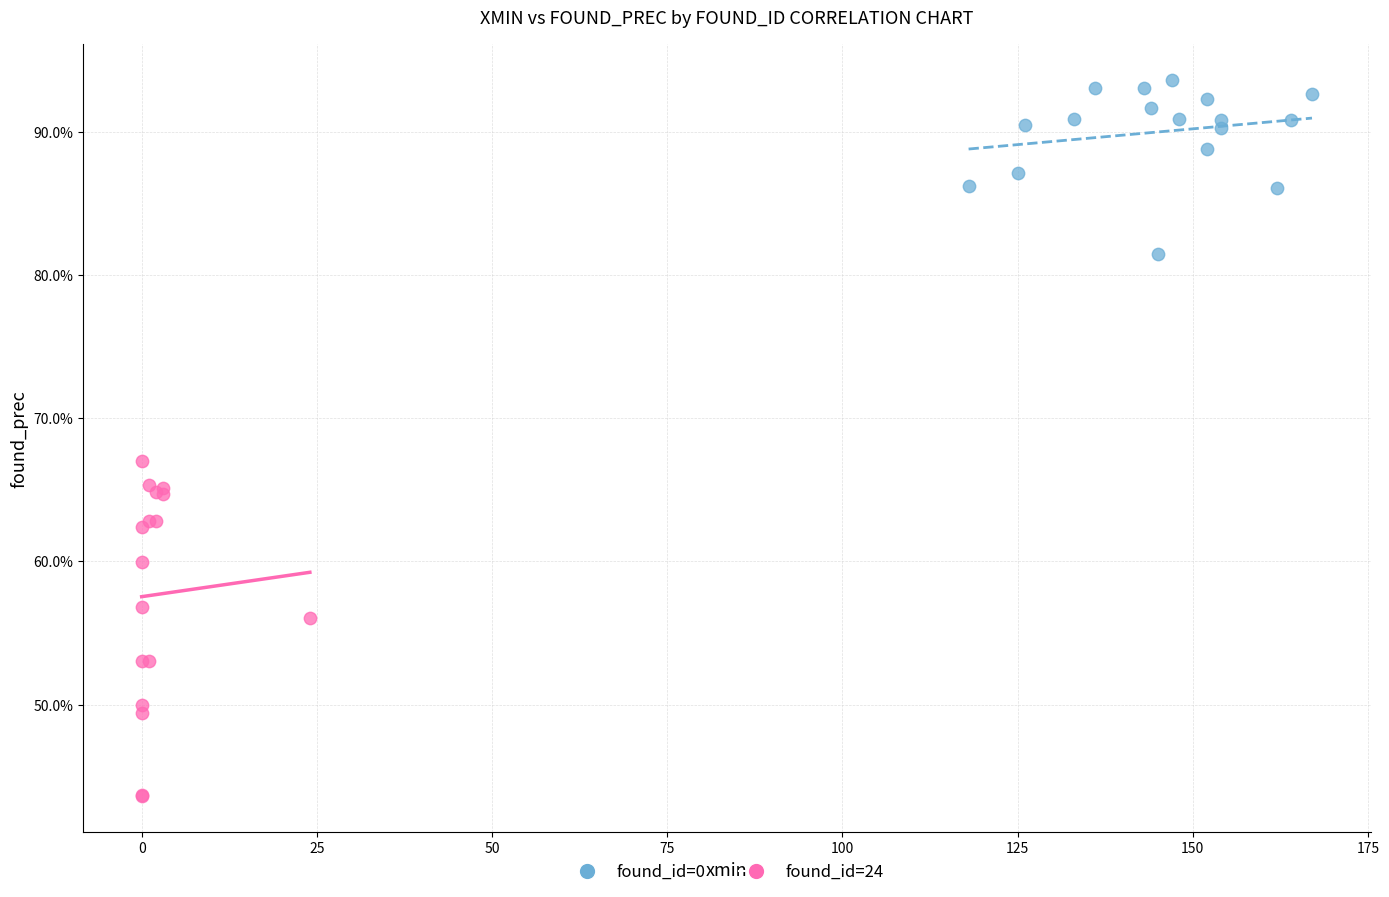

What are all the series names shown in the legend?

found_id=0, found_id=24